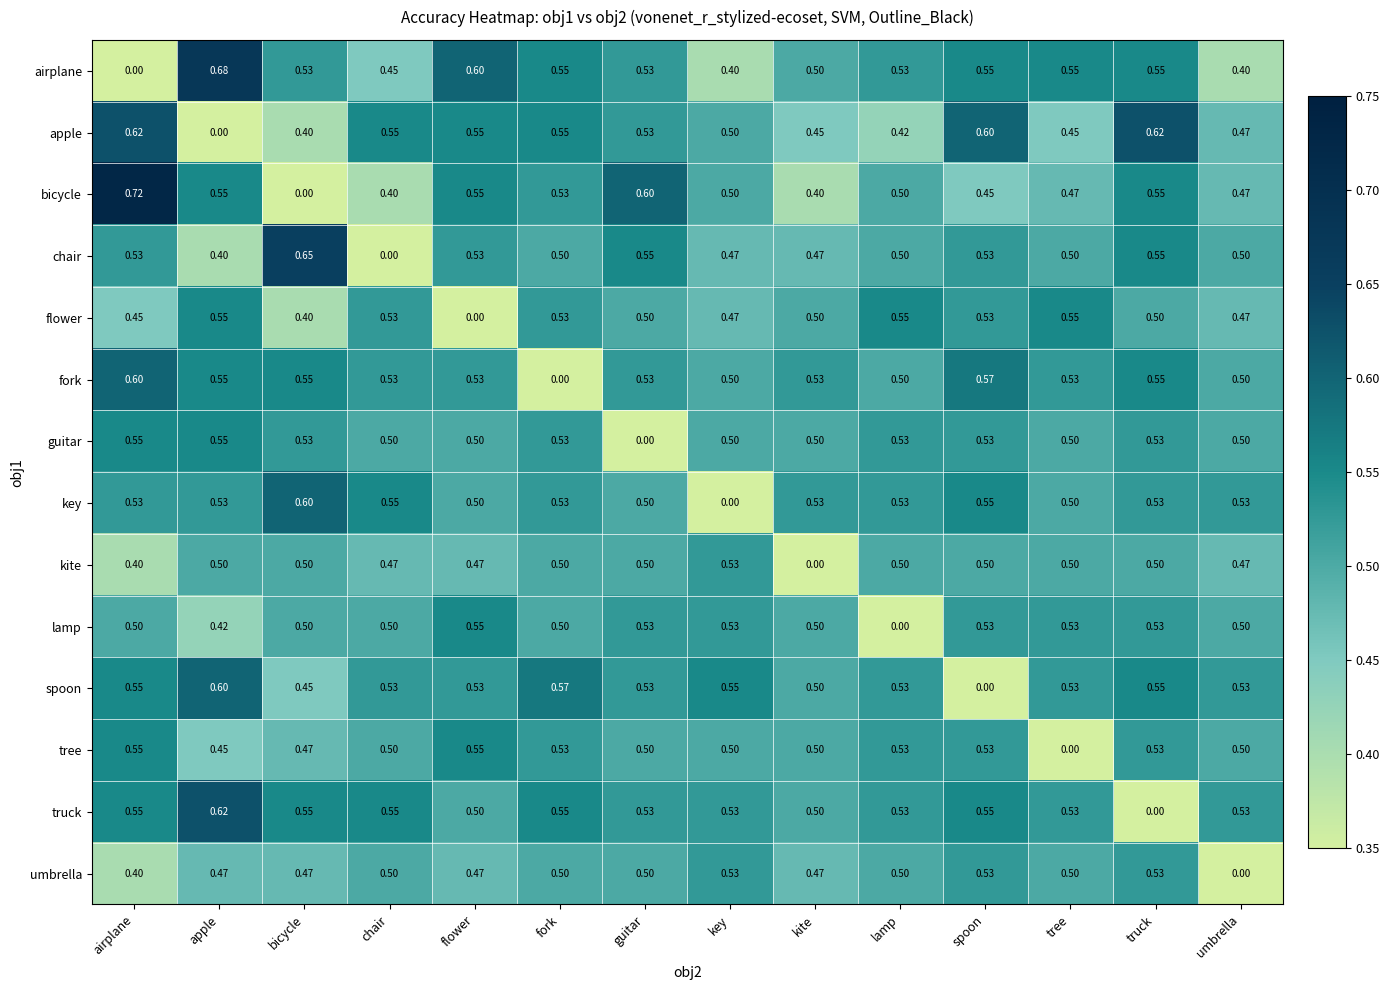

At which label is chair closest to 0?

chair